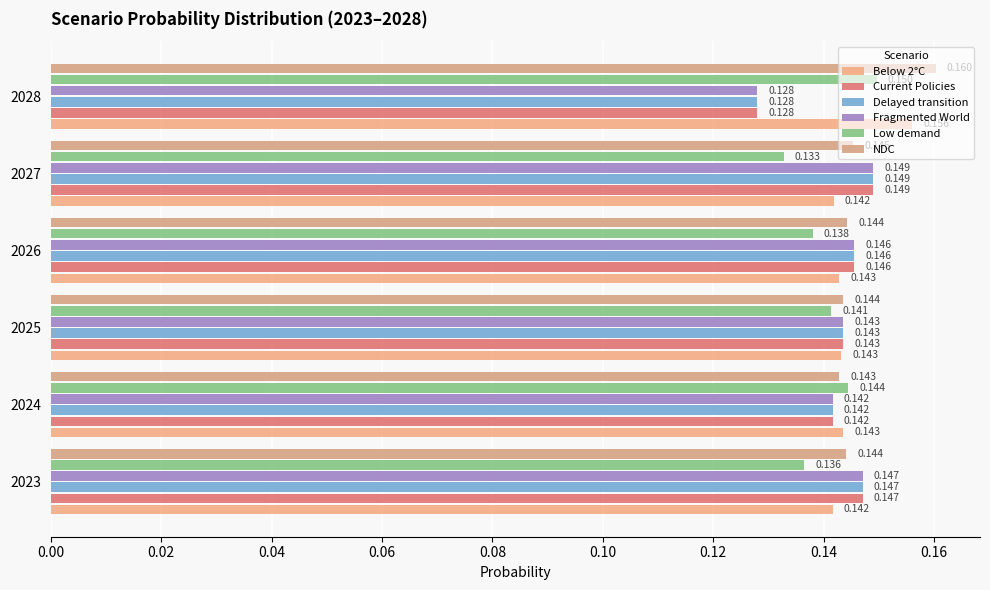

How many series are shown in this chart?

6